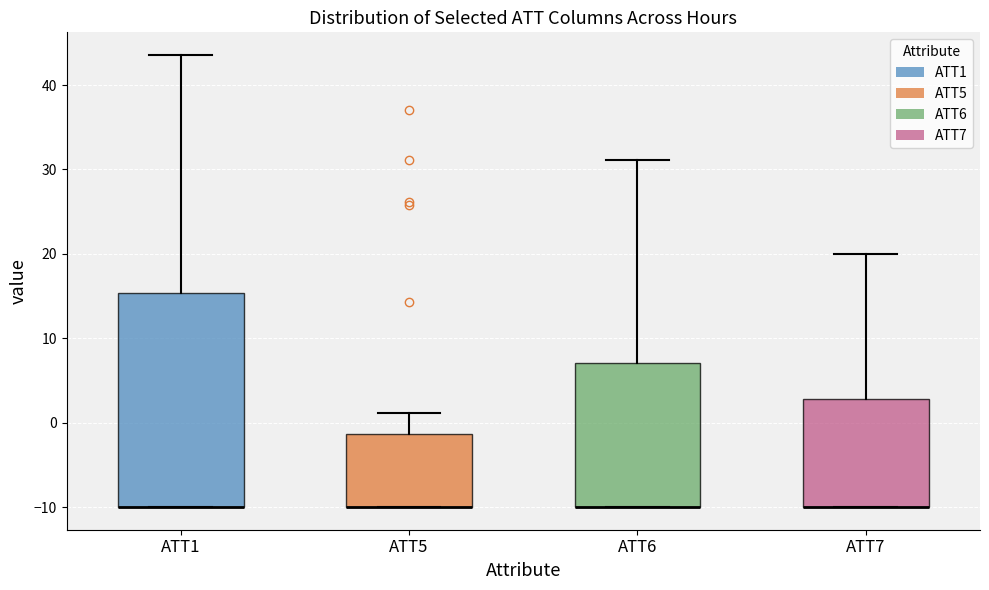

Reading left to right, read every box against the y-axis: the position of its median line, the range the box covers, and the ends of its whiskers. The values are not printed on the chart, so give them approximately, as read against the axis.

ATT1: median -10 (drawn on the box's lower edge), box -10 to 15, whiskers -10 to 44
ATT5: median -10 (drawn on the box's lower edge), box -10 to -1, whiskers -10 to 1
ATT6: median -10 (drawn on the box's lower edge), box -10 to 7, whiskers -10 to 31
ATT7: median -10 (drawn on the box's lower edge), box -10 to 3, whiskers -10 to 20